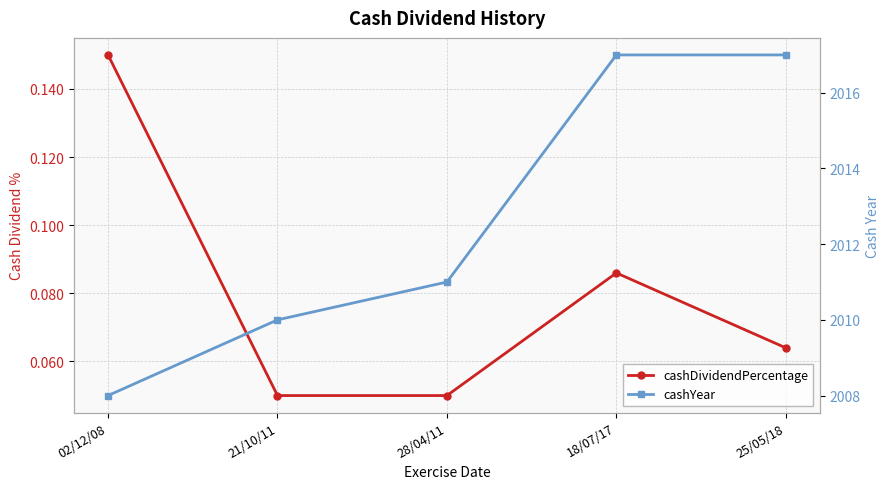

The value of cashYear at 18/07/17 is 2017.0. True or false?

True